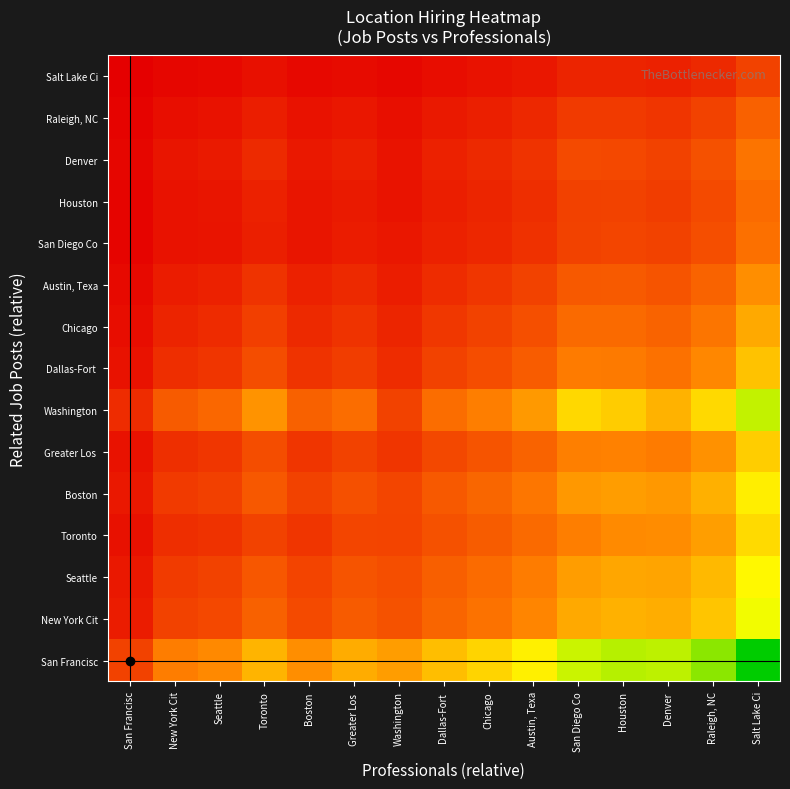

What is the maximum value shown in the chart?

3.2